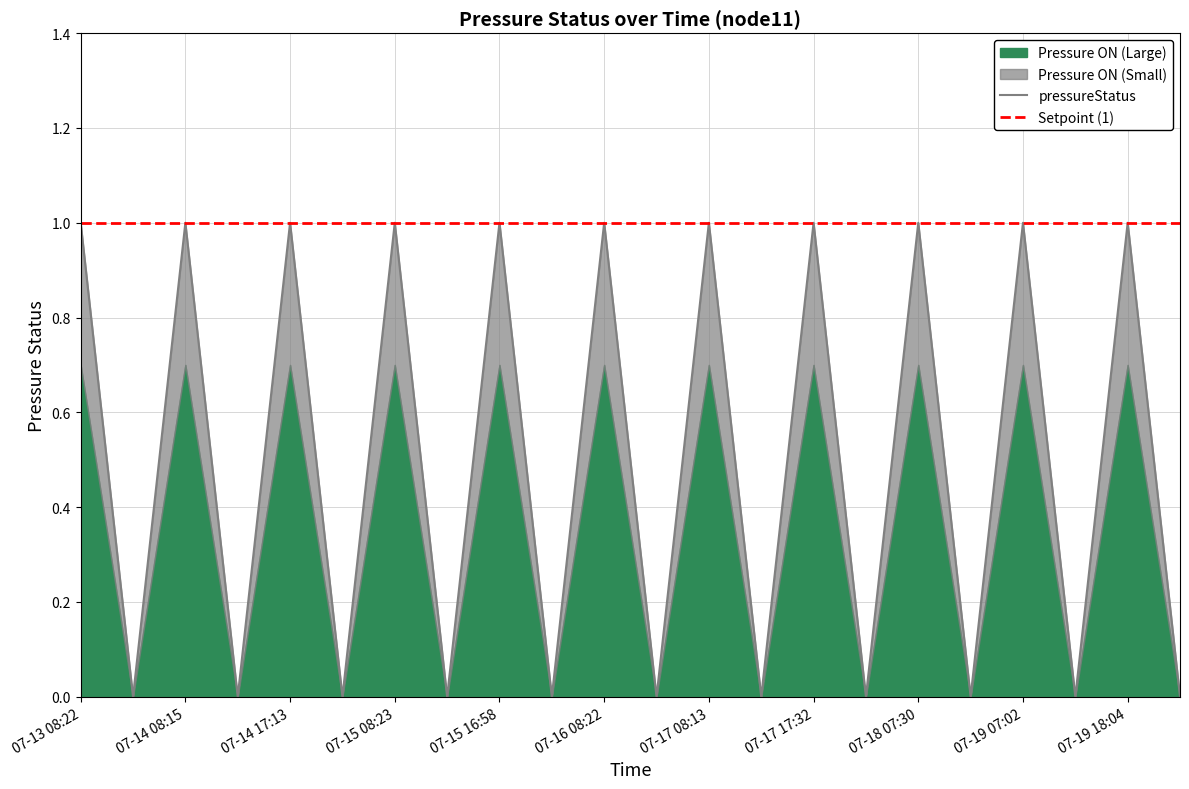

What is the value of the Setpoint (1) point at the 7th from the left?

1